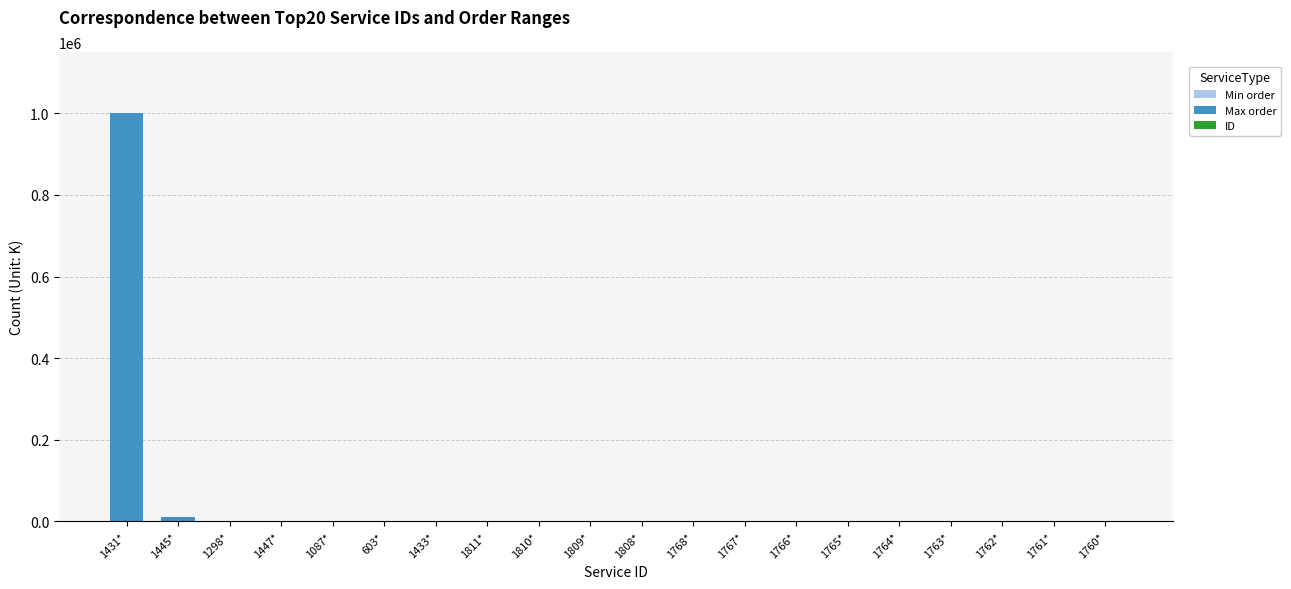

At which category is the sum across all series the highest?

1431*